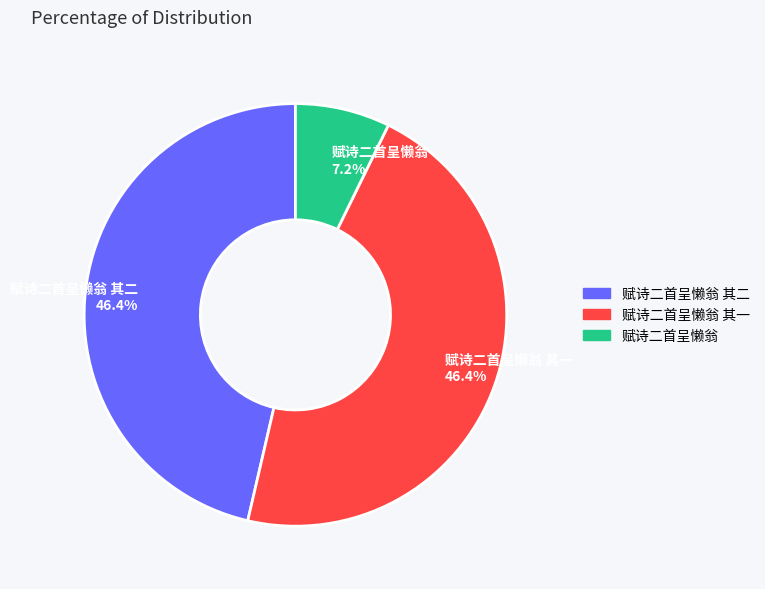

To the nearest percent, what is the difference between the largest and smallest slice percentages?

39%